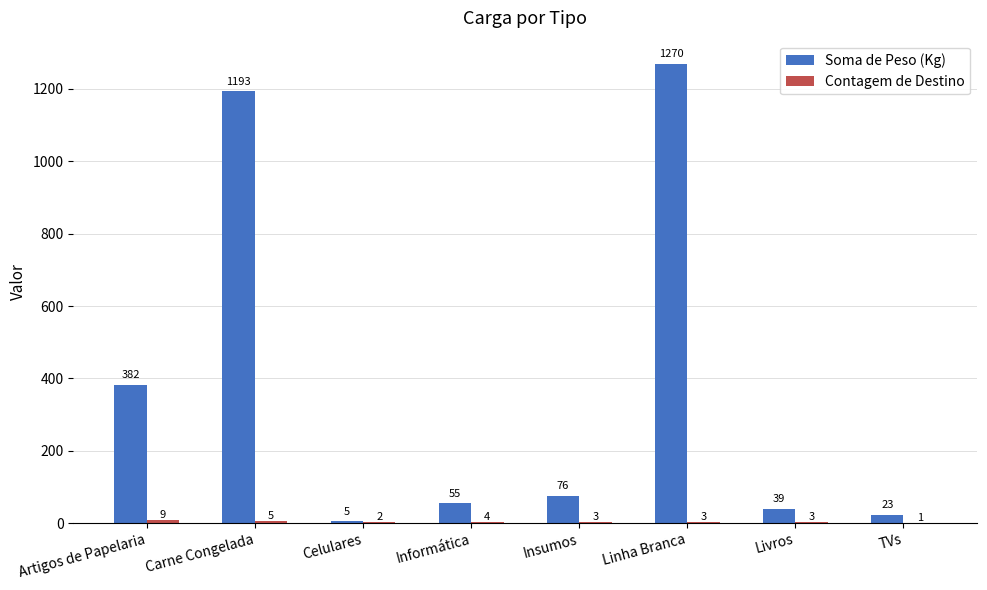

Does the chart contain stacked bars?

No